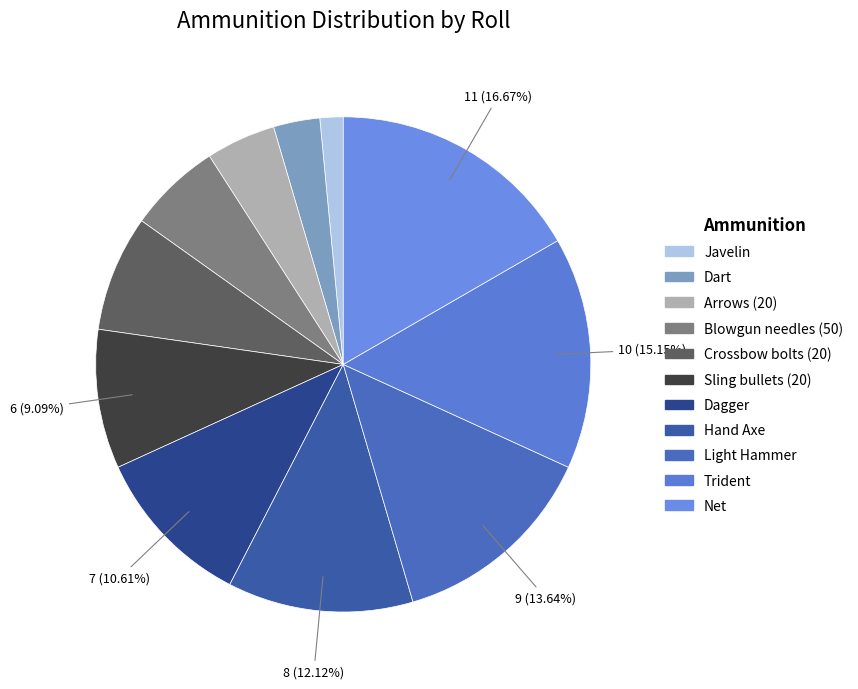

To the nearest percent, what portion does Javelin represent?

2%